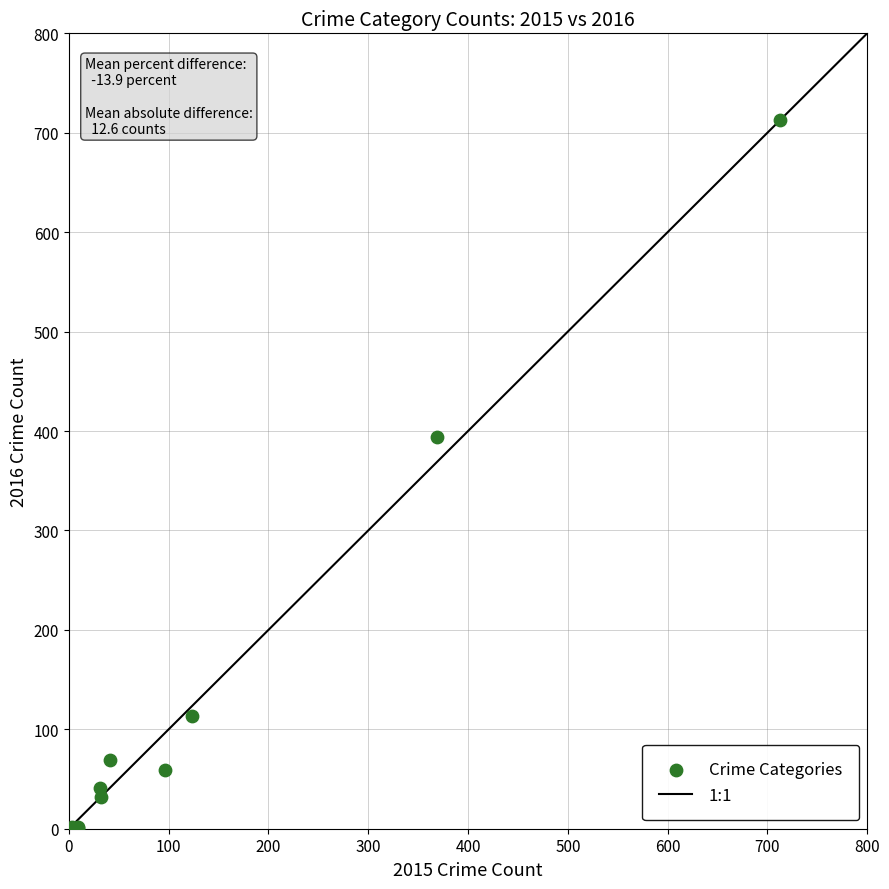

What Y value in the scatter plot is closest to 357?

394